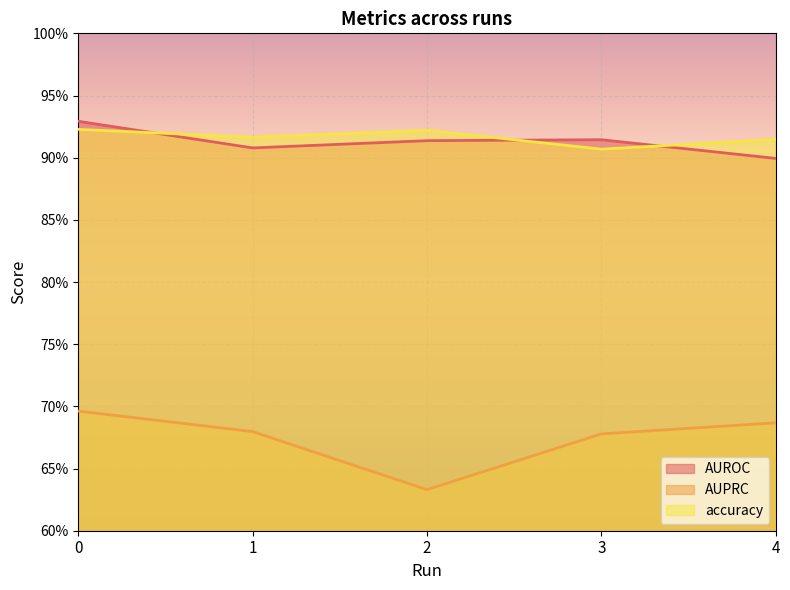

What is the maximum value shown in the chart?

0.9